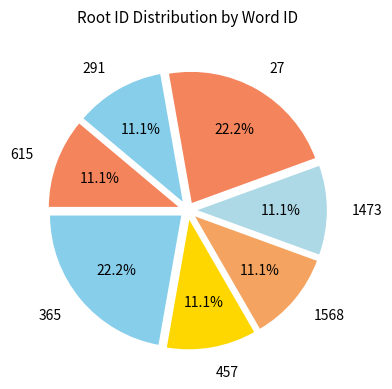

Approximately how many times larger is the value at 27 compared to 1568?

2.0